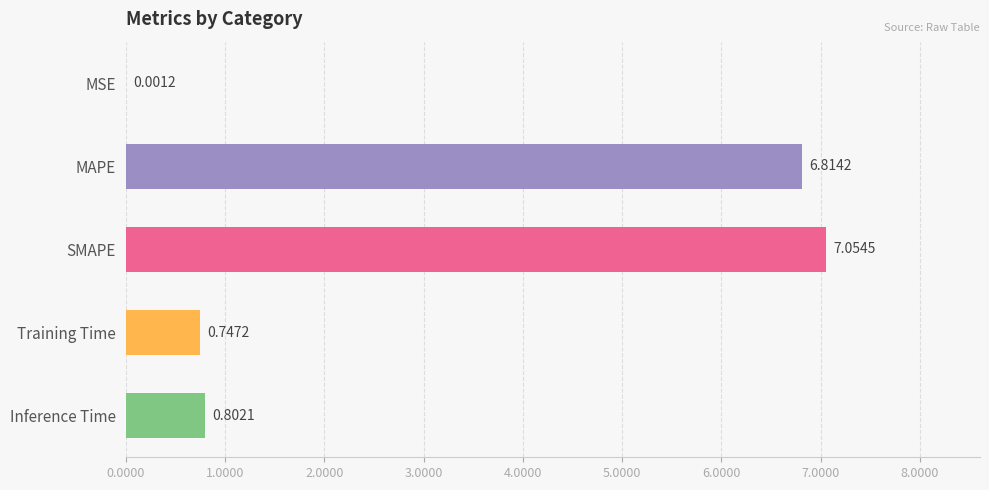

At which category does the chart reach its peak across all series?

SMAPE